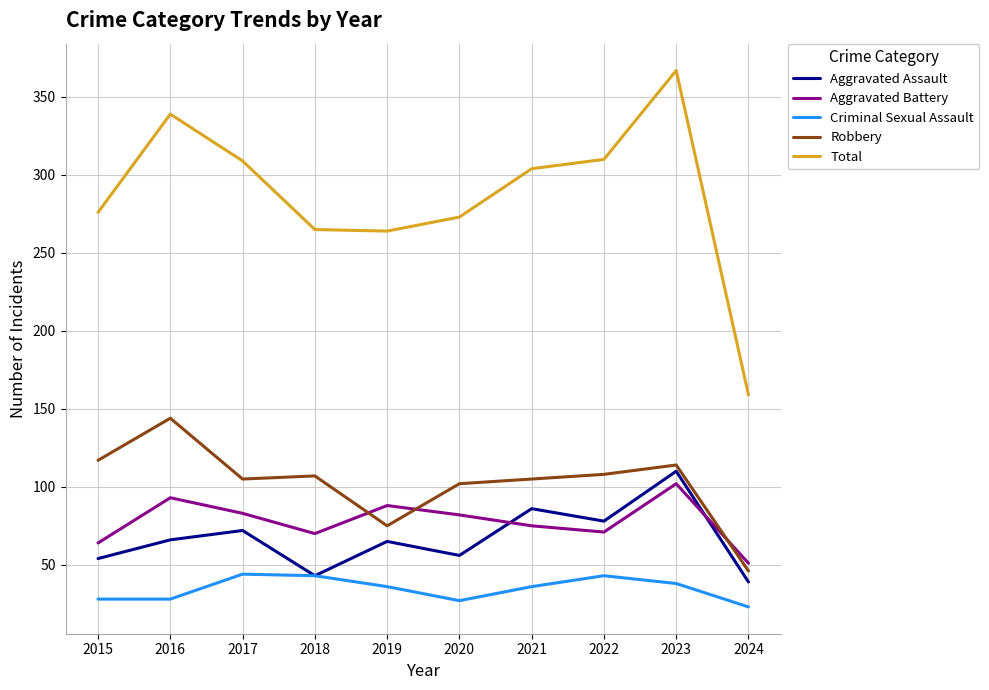

Is it true that Total equals 339 at 2016?

True